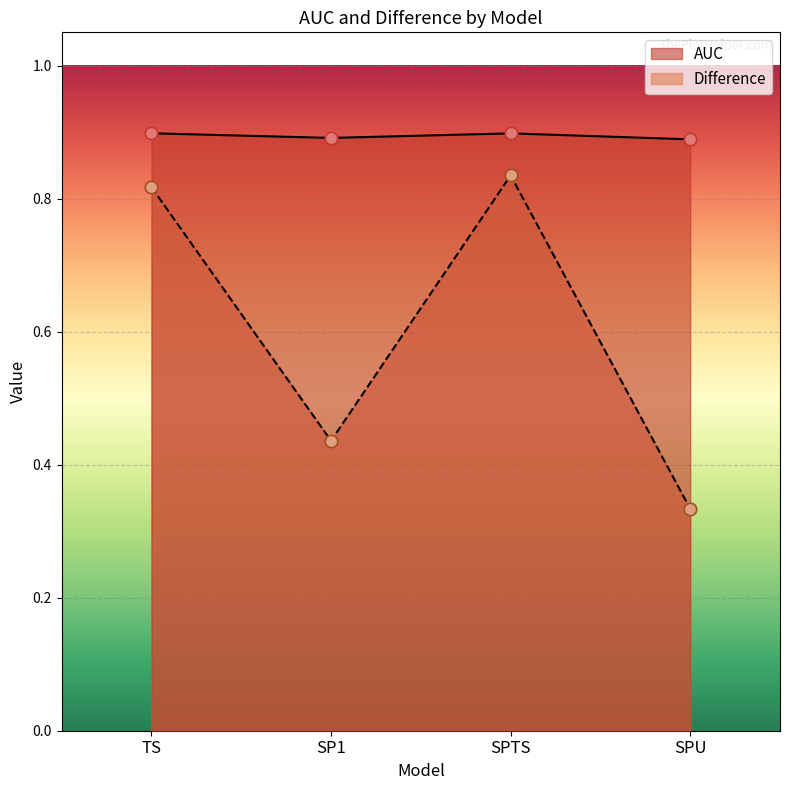

At which category is the sum across all series the highest?

SPTS